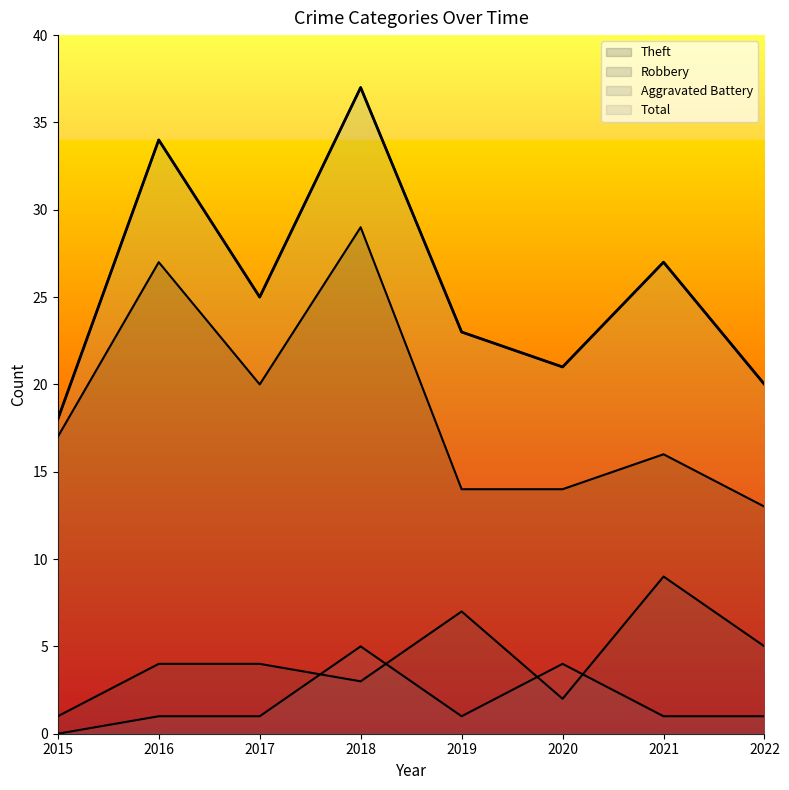

What is the ratio of the value at 2019 to the value at 2021?

0.9